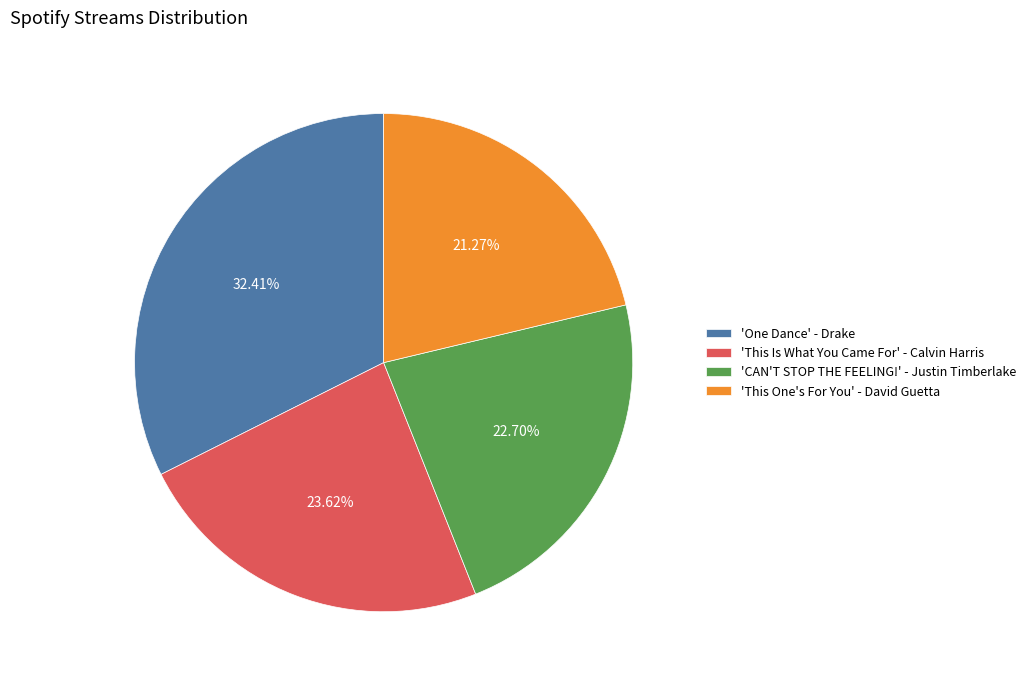

To the nearest percent, what is the difference between the largest and smallest slice percentages?

11%